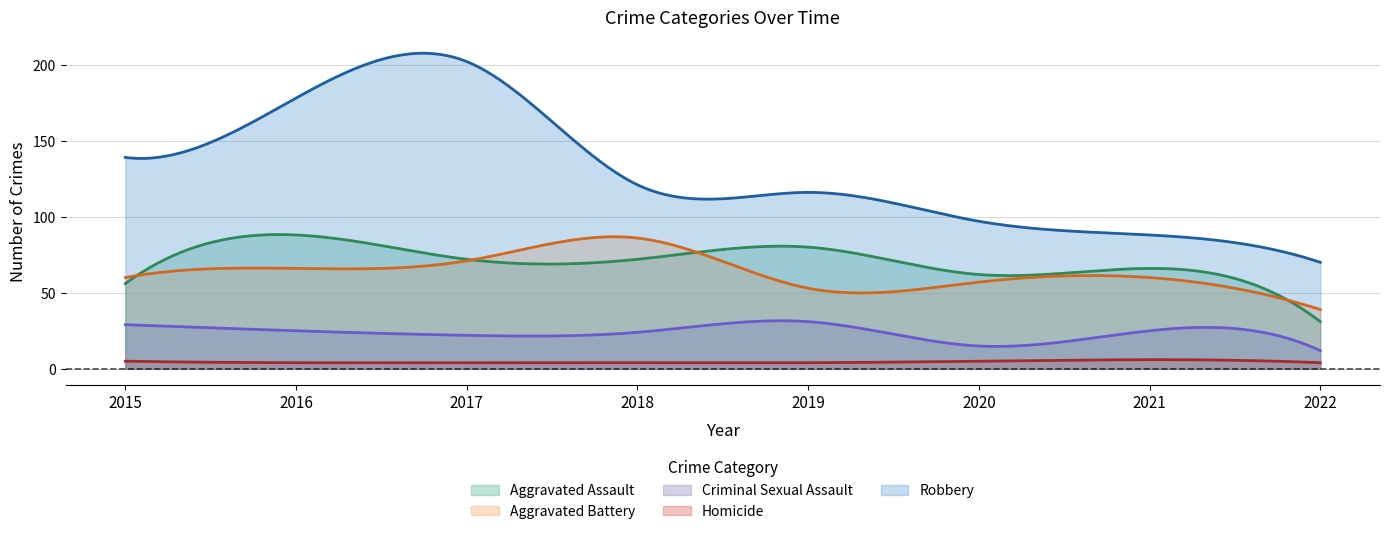

What is the spread (max minus min) of values at 2020?

92